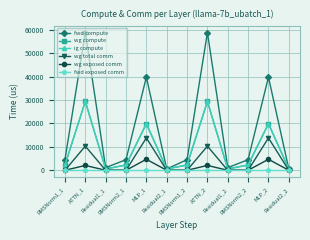

The ig compute series shows 4059.8 at RMSNorm2_2. True or false?

False